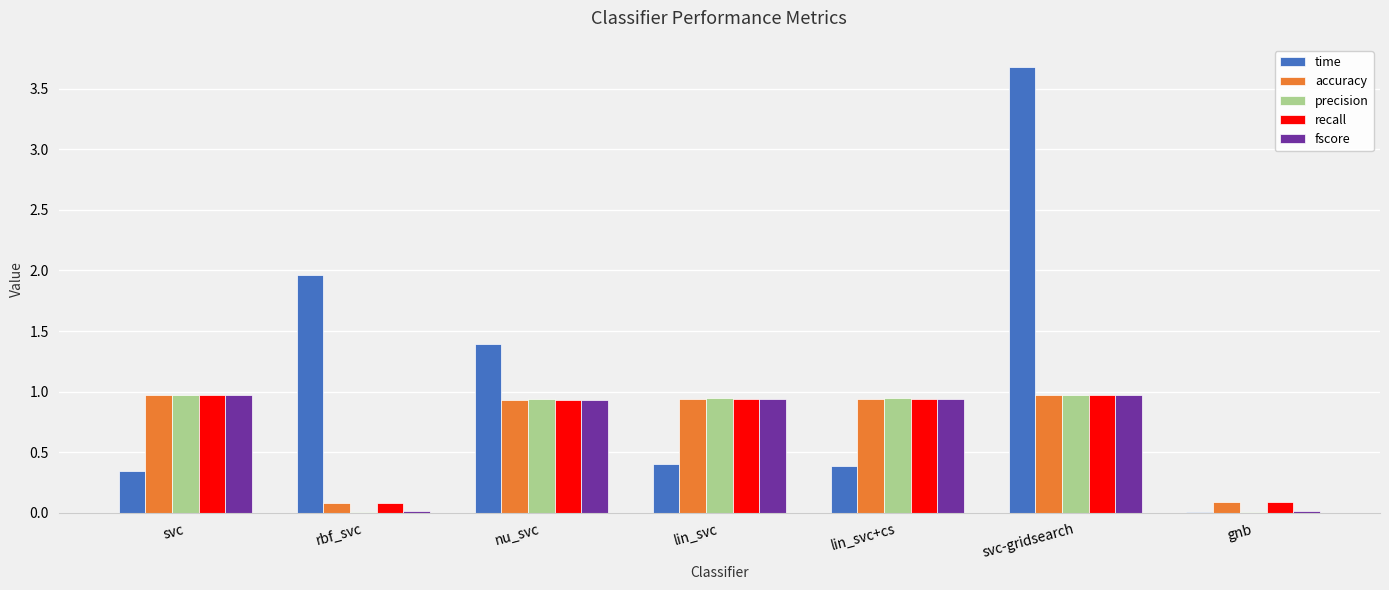

Between lin_svc+cs and svc-gridsearch, which series saw the biggest shift?

time